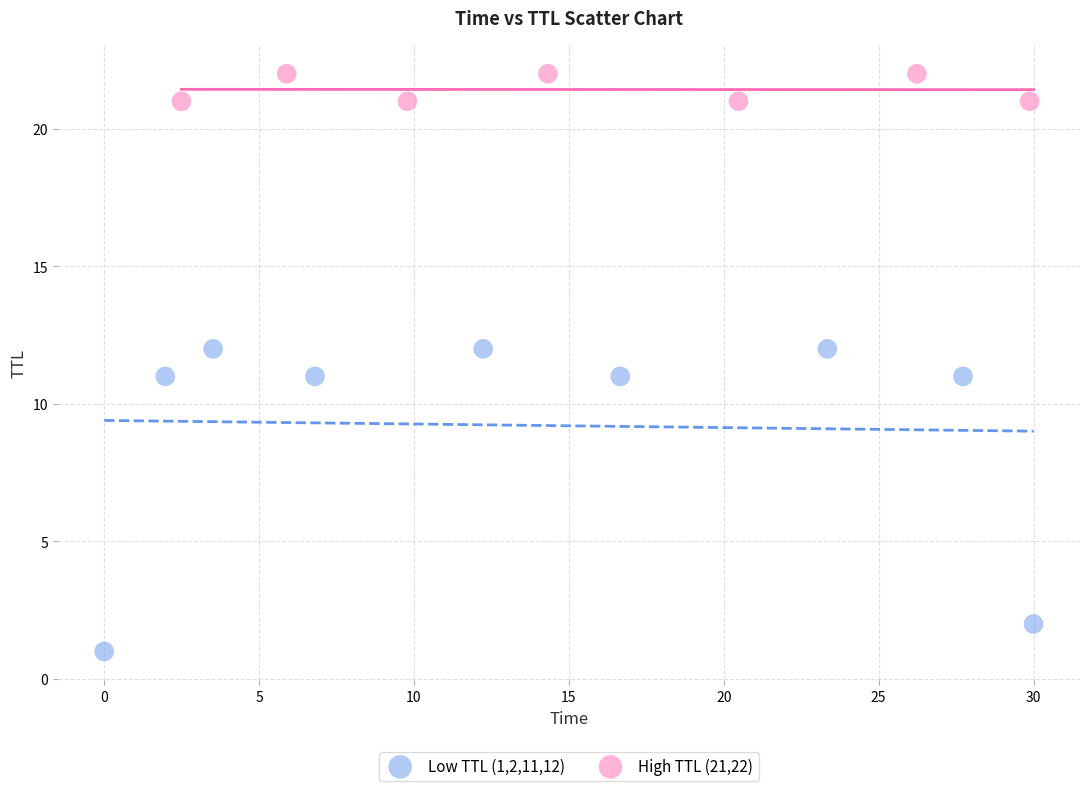

Which series reaches the maximum Y coordinate?

High TTL (21,22)